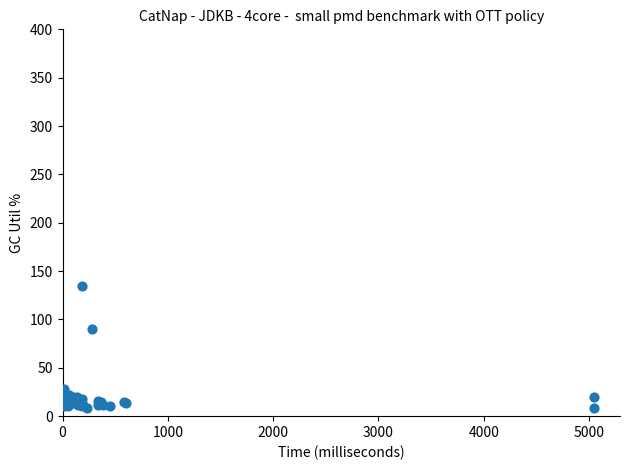

What Y value in the scatter plot is closest to 71?

90